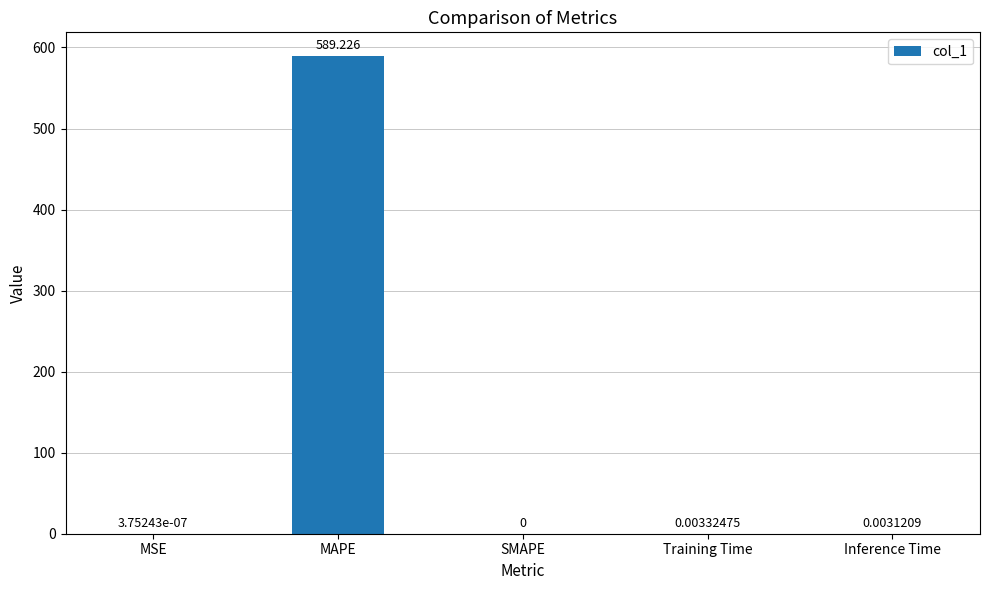

Where is the data nearest to the value 294?

Training Time